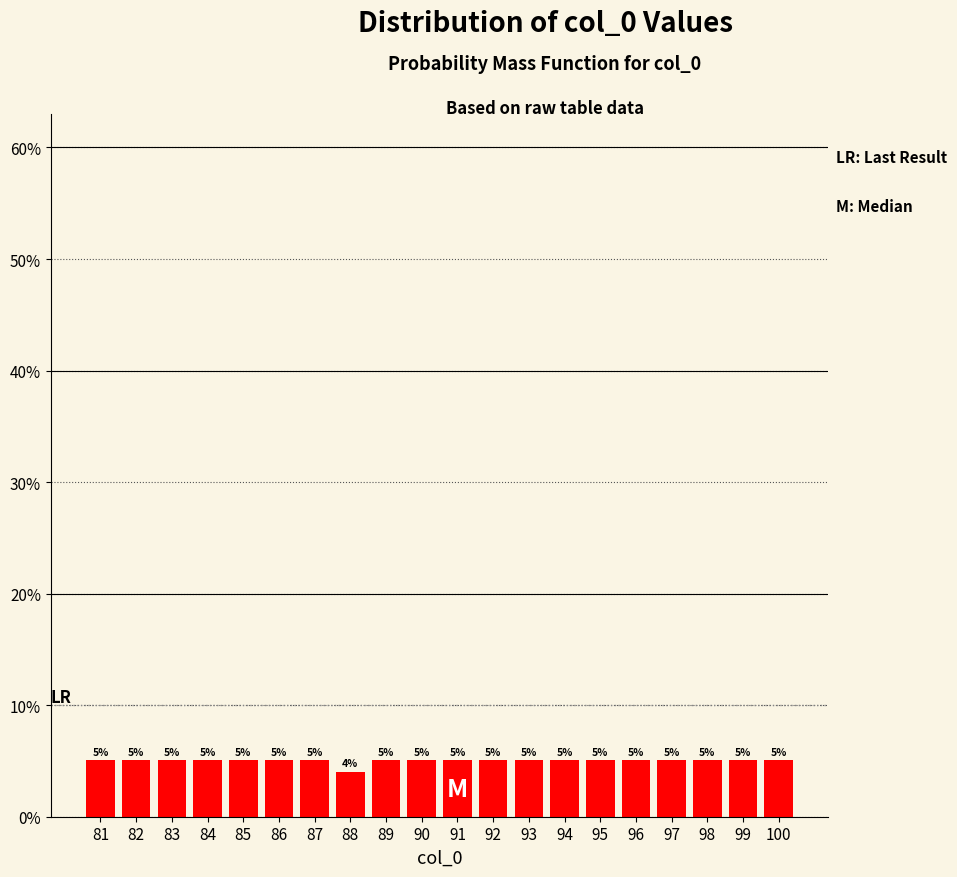

At which category does the chart reach its minimum across all series?

88